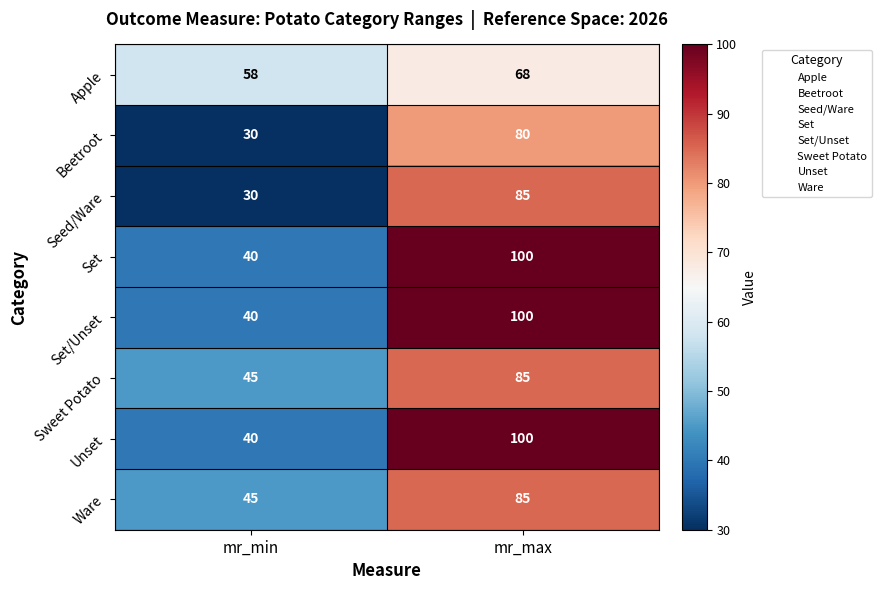

What is the maximum value for Beetroot?

80